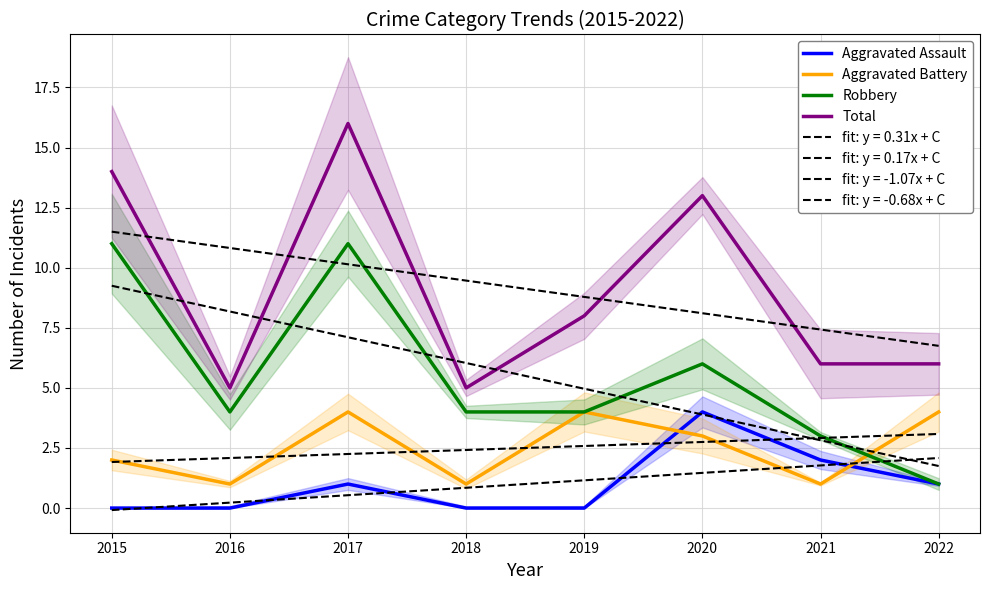

In Robbery, how many points are higher than both neighbors (excluding endpoints)?

2